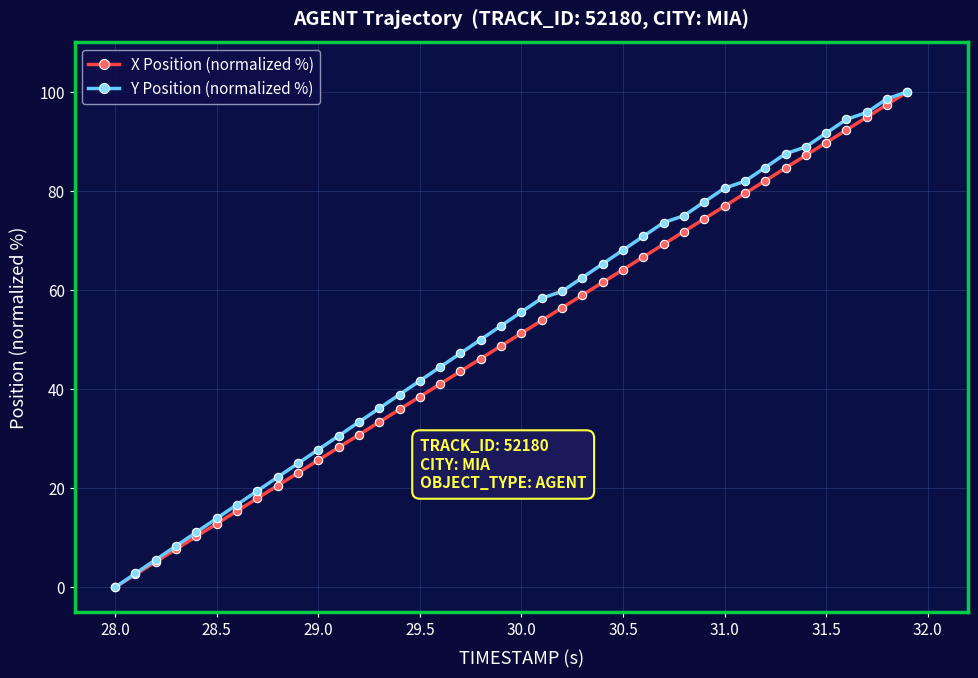

True or false: X Position (normalized %) has more than 2 interior local peaks.

False